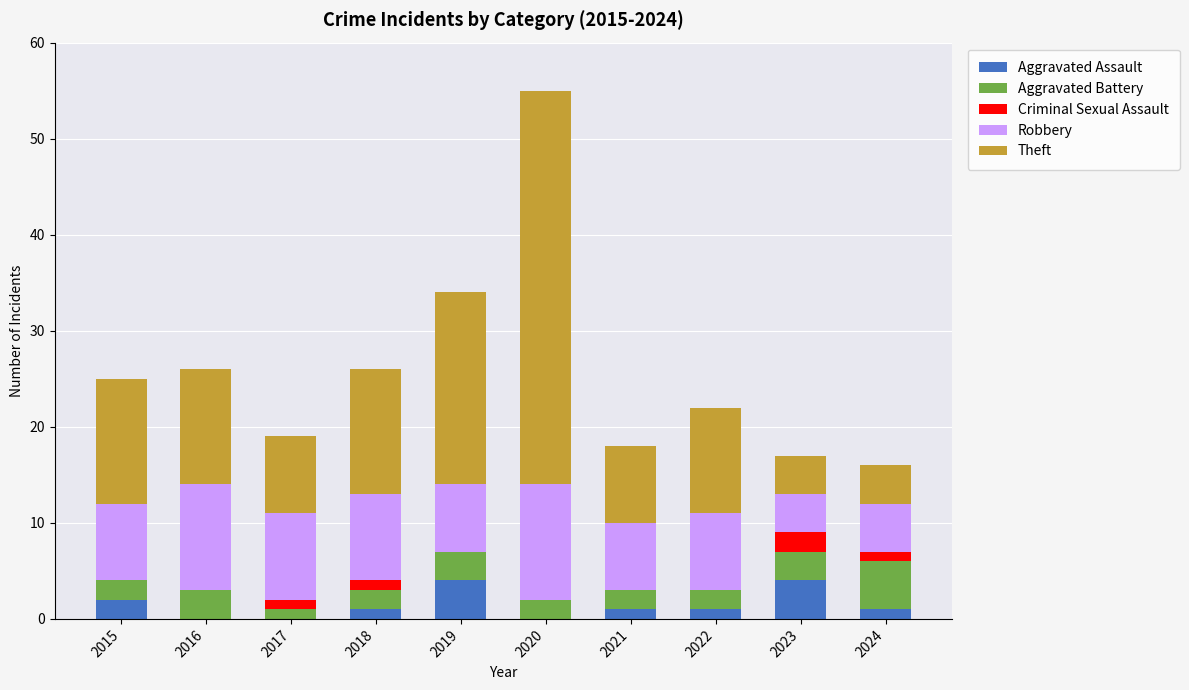

True or false: Aggravated Assault has a value of 4 at 2023.

True